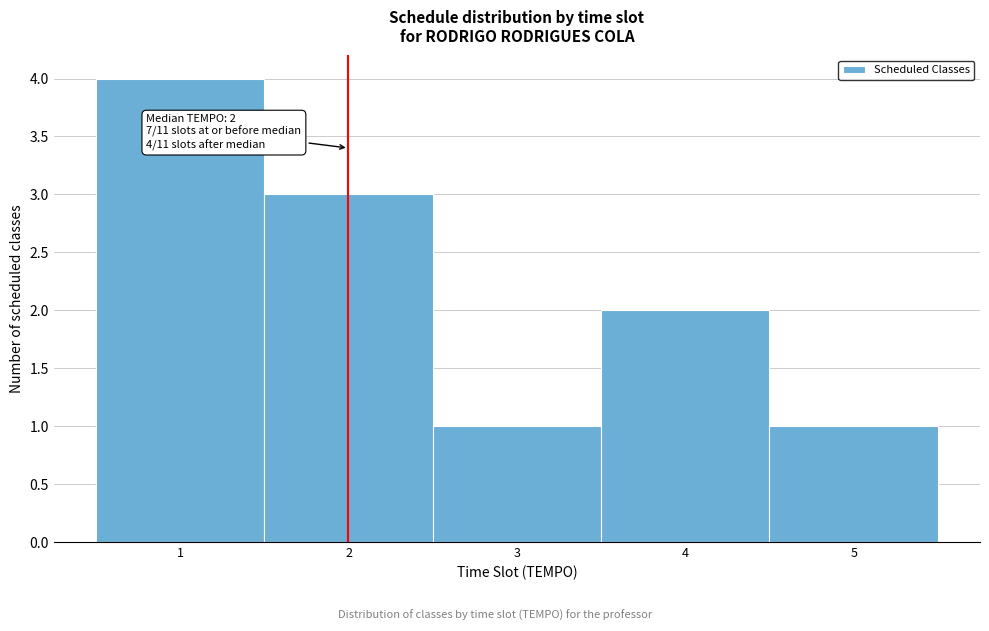

Which range on the x-axis has the tallest bar?

0.5 to 1.5